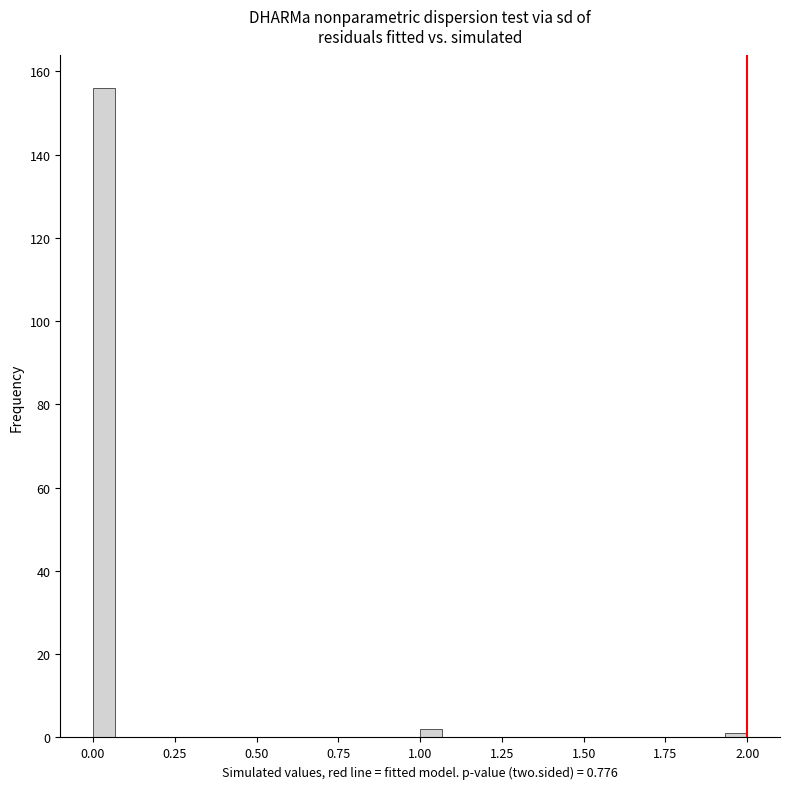

Around what value on the x-axis is the tallest bar? Give the approximate position of its centre, as read against the axis.

0.05